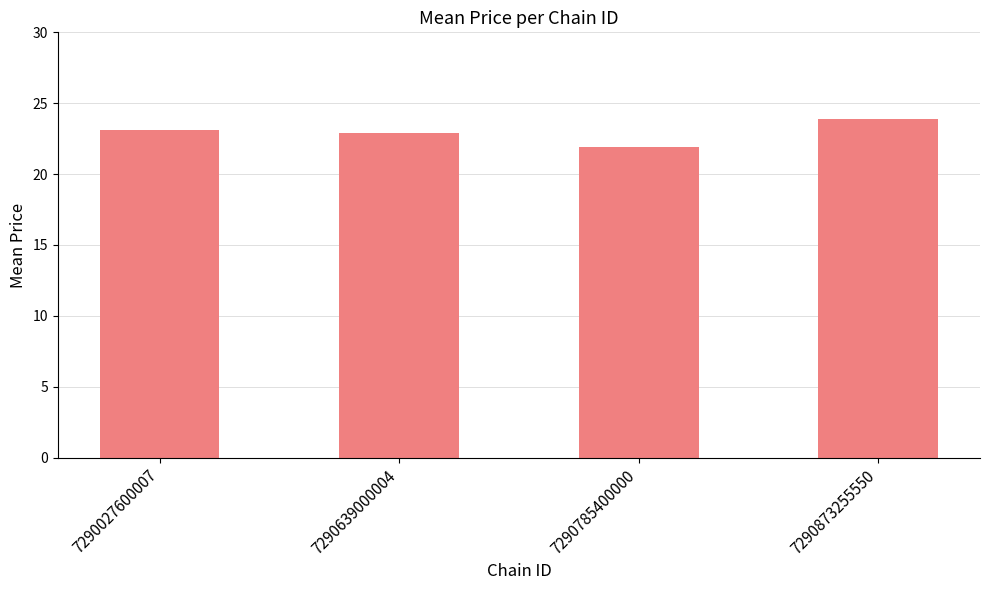

What is the average value?

22.9